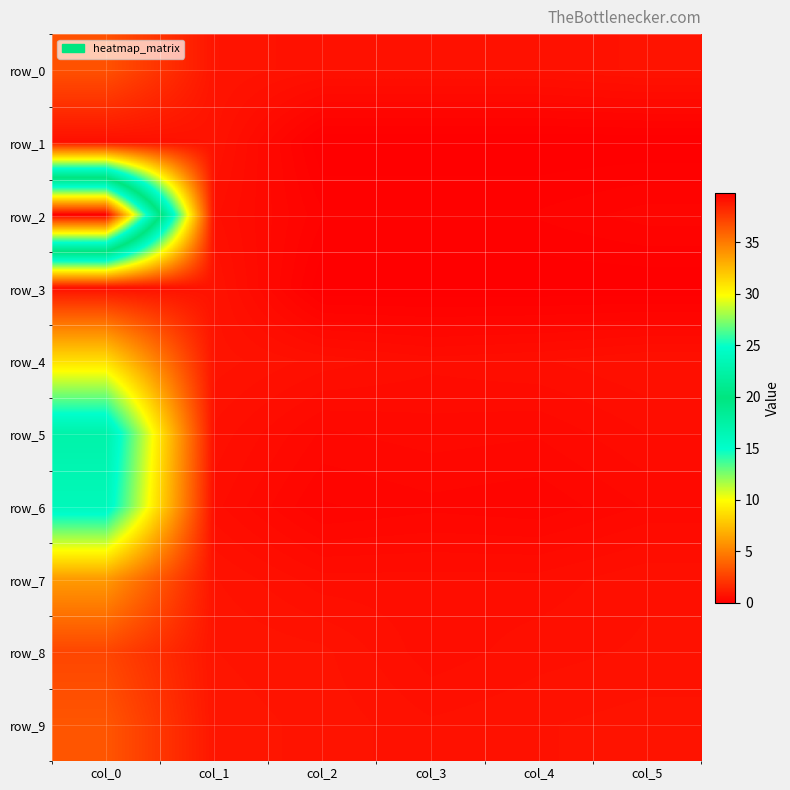

Is the value of row_5 at col_4 greater than the value of row_3 at col_5?

Yes